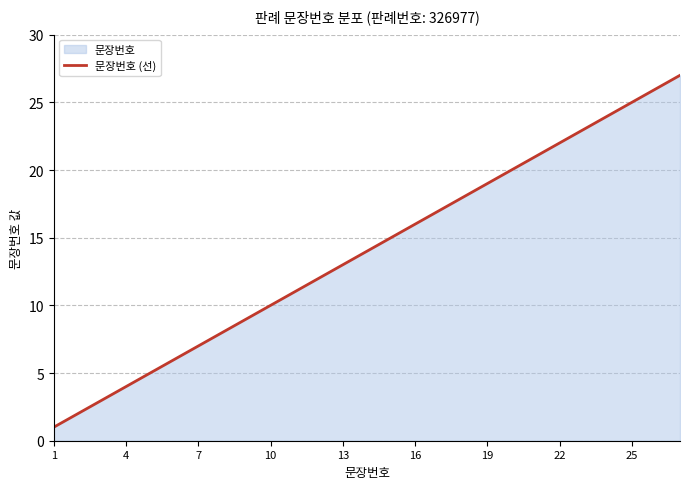

How many lines are shown in the chart?

1